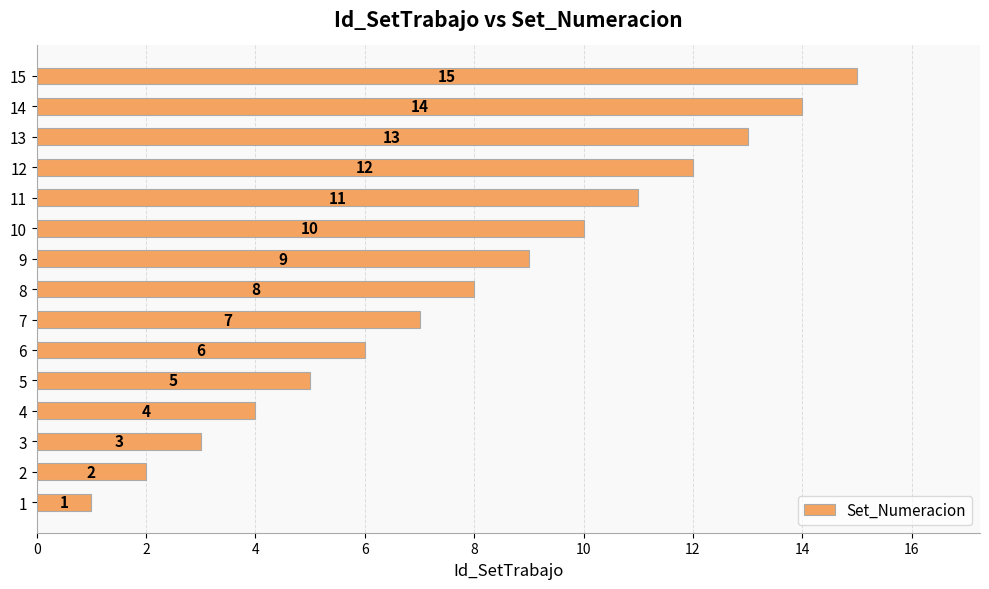

What is the difference between the maximum and second lowest values?

13